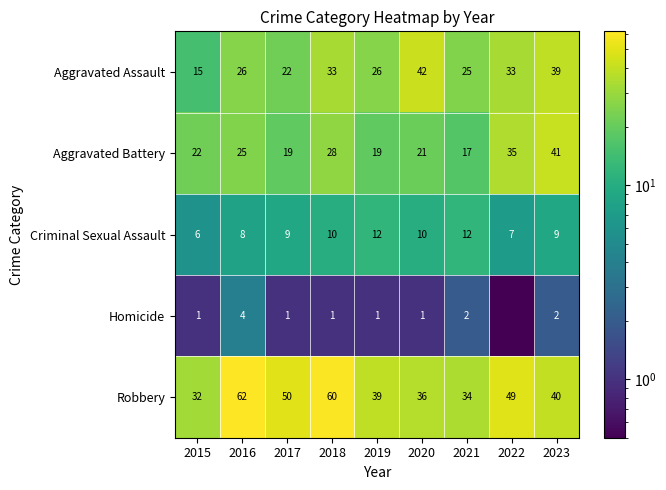

Where is Robbery nearest to the value 47?

2022